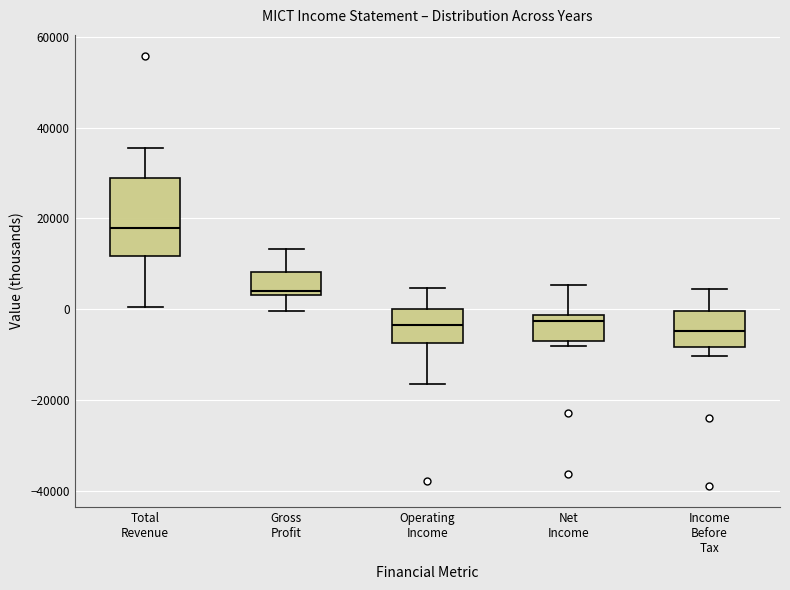

Comparing the boxes themselves (not the whiskers), which one is the tallest?

Total Revenue